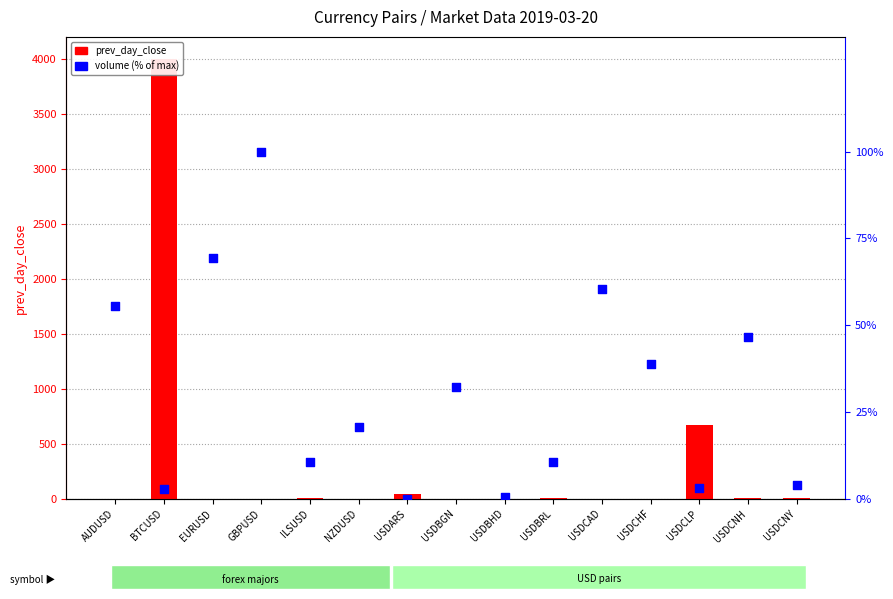

Which series contains the lowest Y value?

volume (% of max)